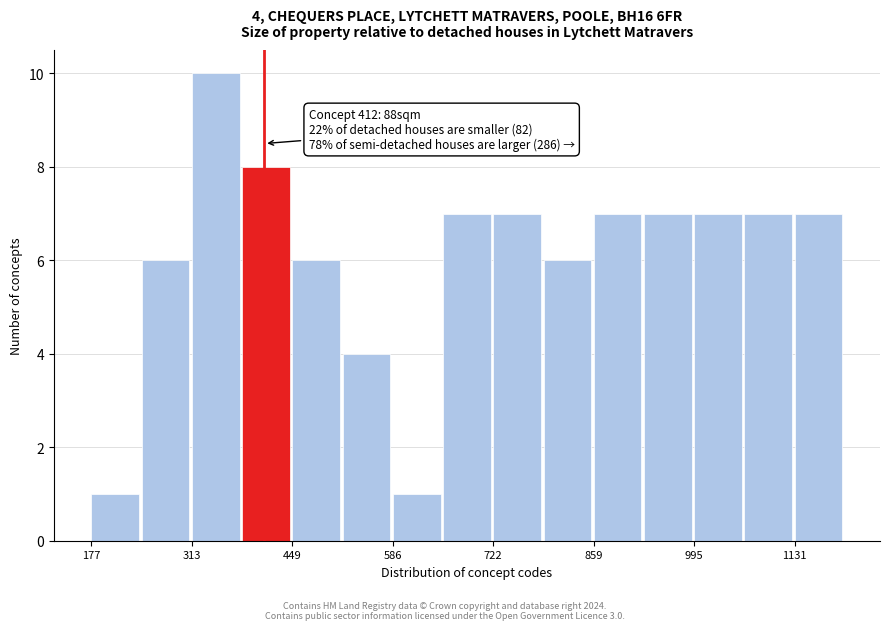

Read against the x-axis, roughly where is the centre of the tallest bar?

340